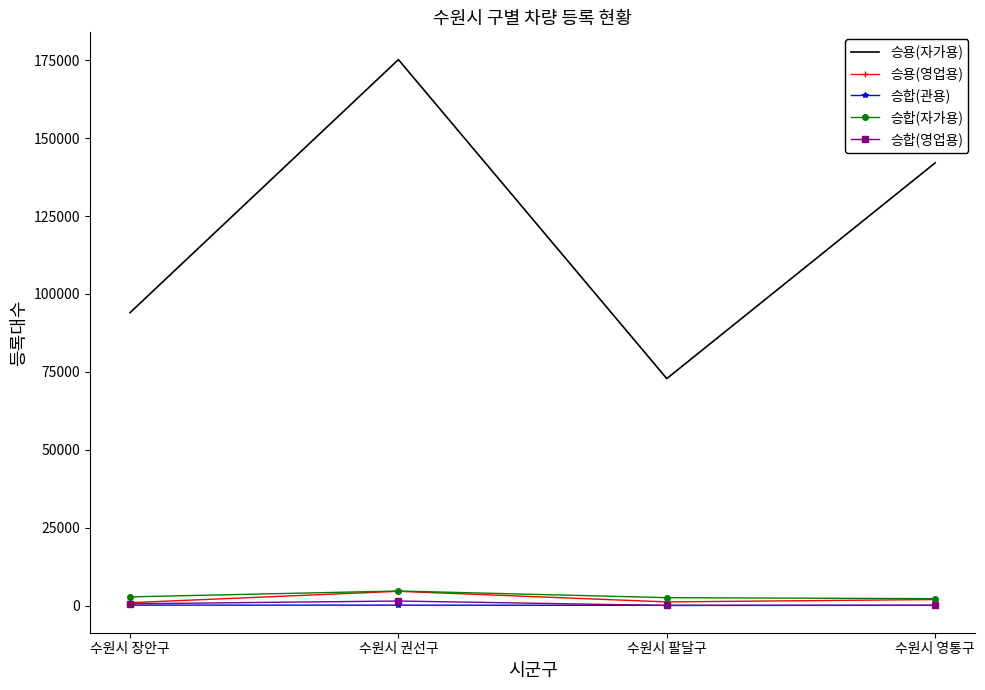

Between 수원시 장안구 and 수원시 권선구, which series saw the biggest shift?

승용(자가용)